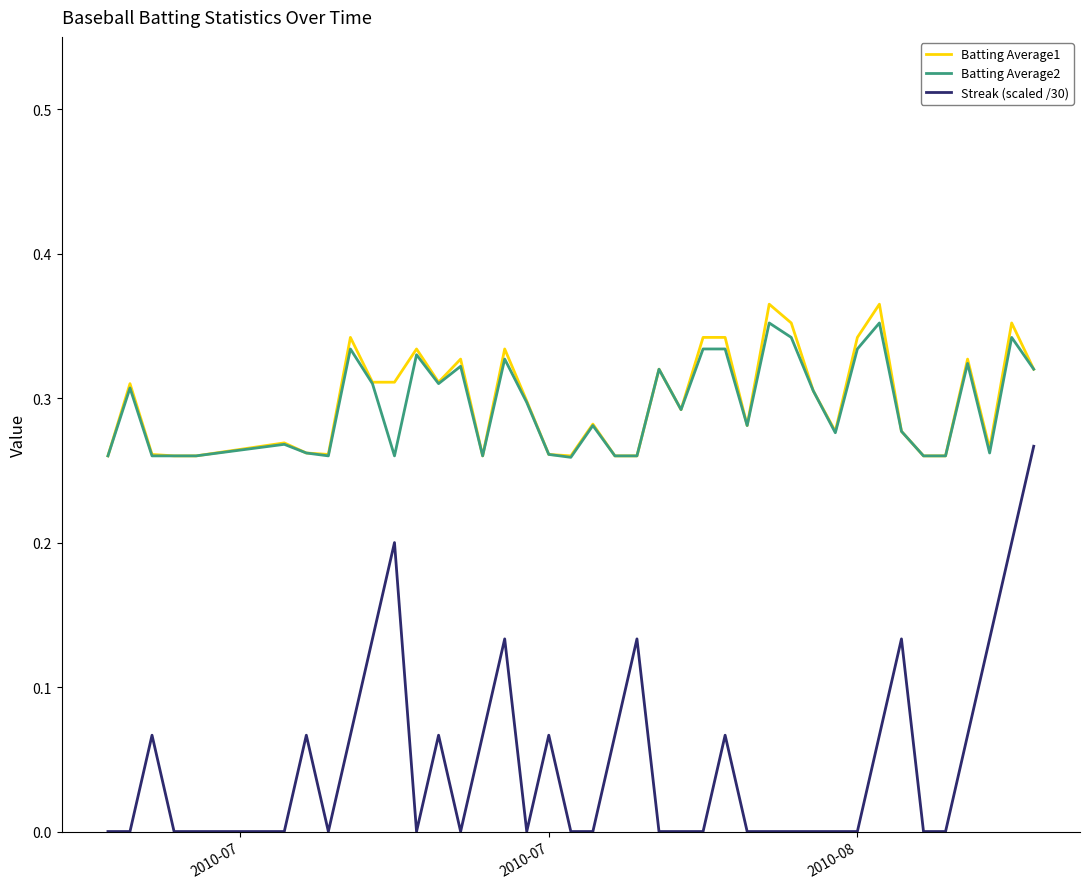

Which series has the largest range (max minus min)?

Streak (scaled /30)